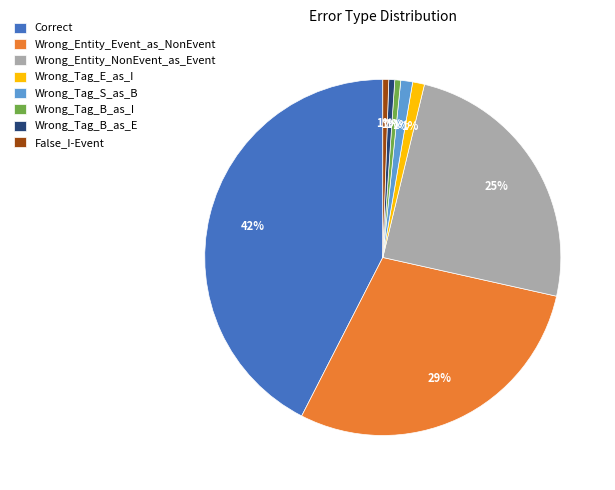

Which has a higher value, Correct or Wrong_Tag_E_as_I?

Correct